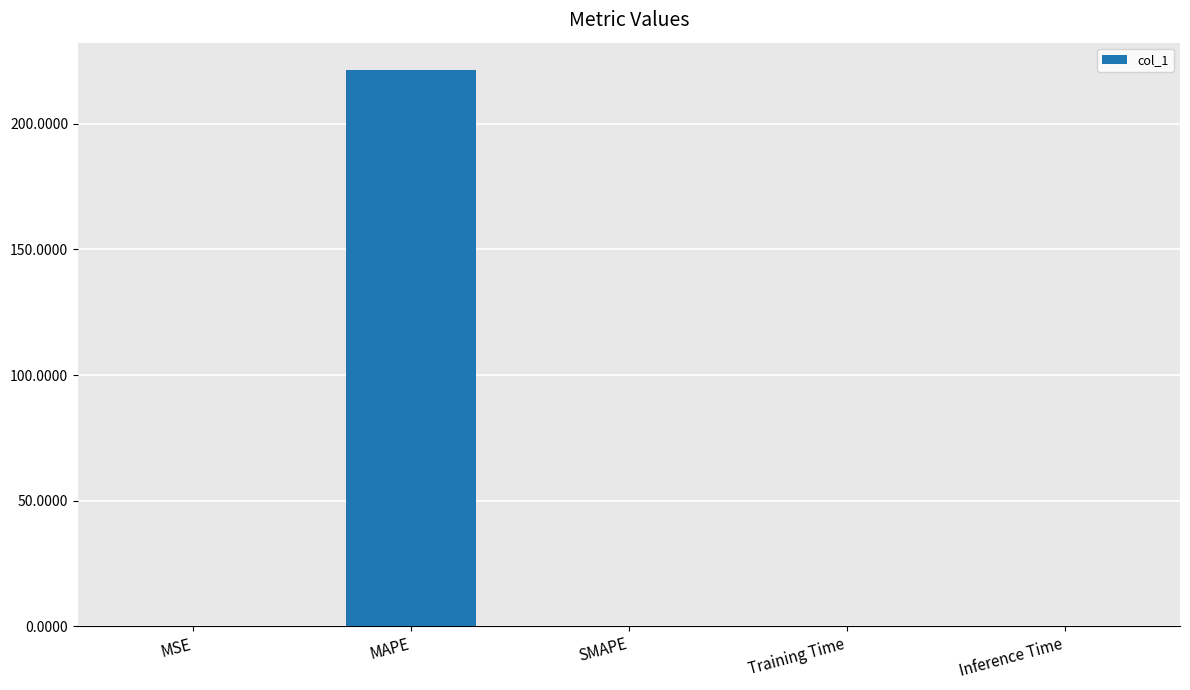

The chart shows a value of 0.0 at Inference Time. True or false?

True